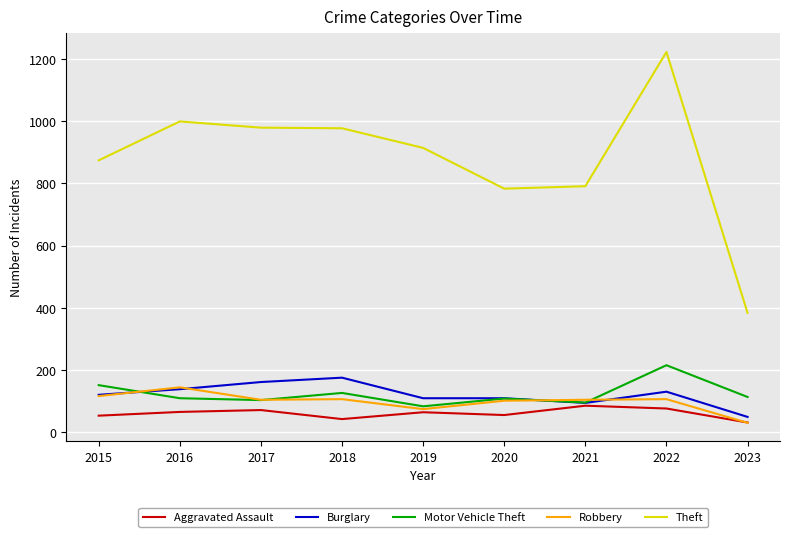

True or false: Theft and Motor Vehicle Theft cross at least once.

False